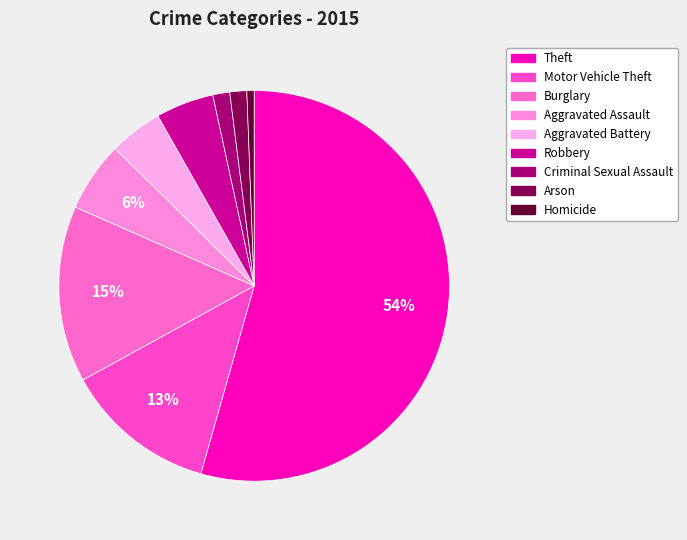

Count the number of slices in the pie.

9